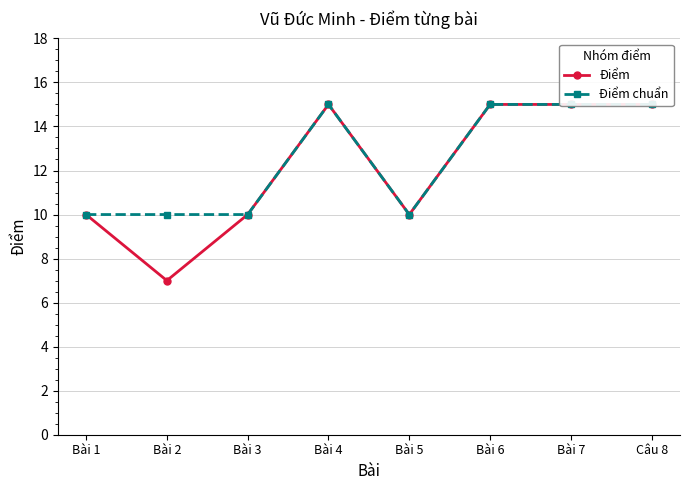

At which label is Điểm closest to 11?

Bài 1